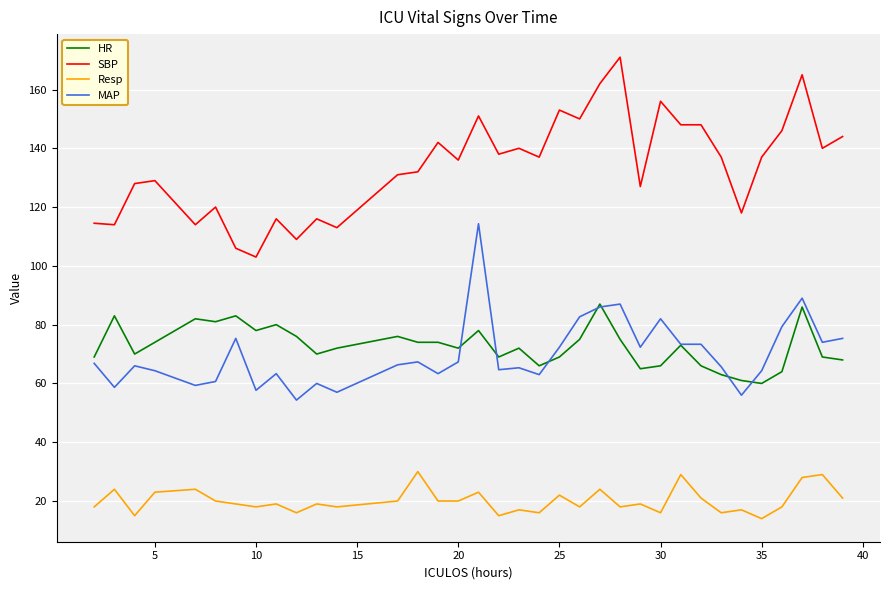

What is the minimum value shown in the chart?

14.0